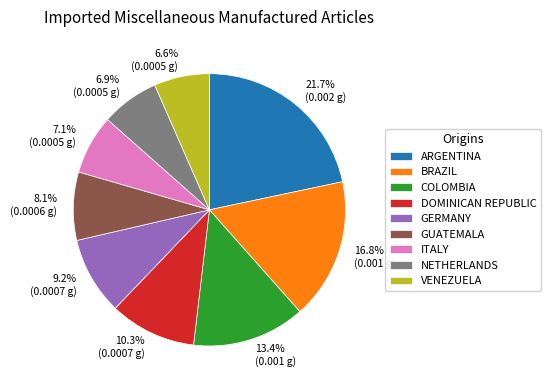

To the nearest percent, what is the difference between the largest and smallest slice percentages?

15%